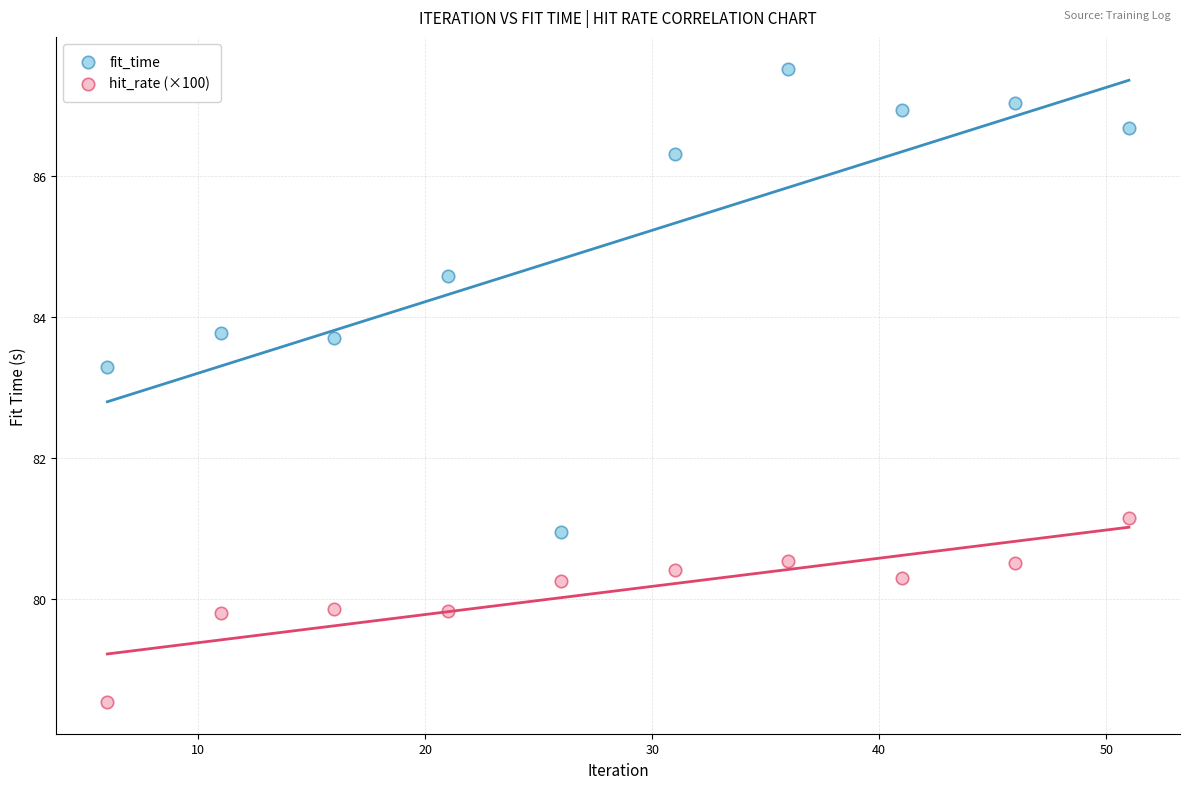

Which series reaches the minimum Y coordinate?

hit_rate (×100)